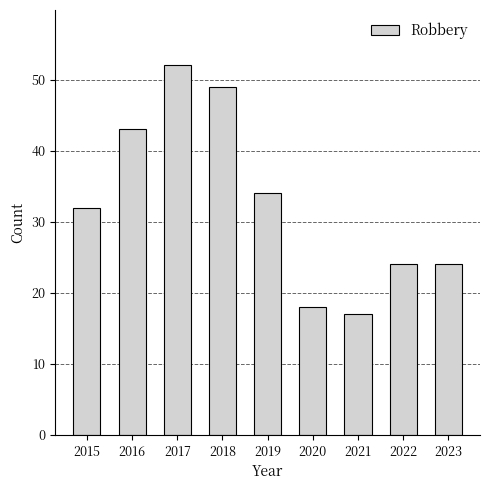

Which has a higher value, 2020 or 2023?

2023